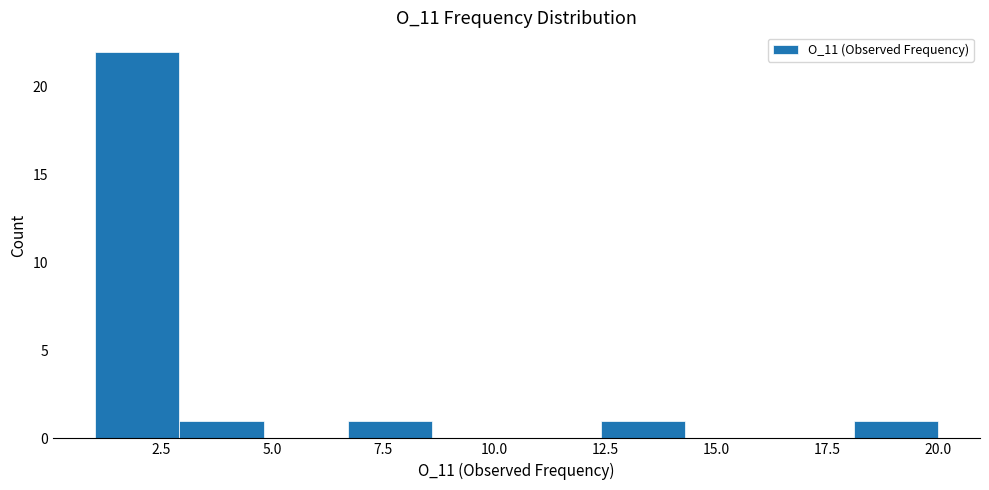

Read against the x-axis, roughly where is the centre of the tallest bar?

2.0